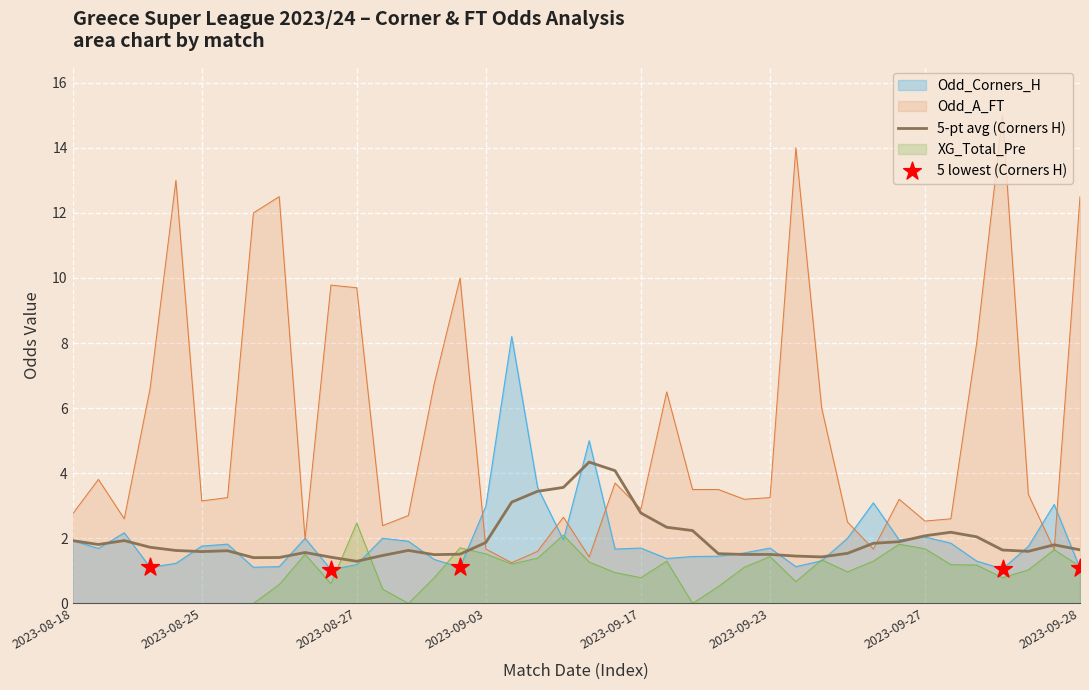

Which series reaches the minimum Y coordinate?

XG_Total_Pre